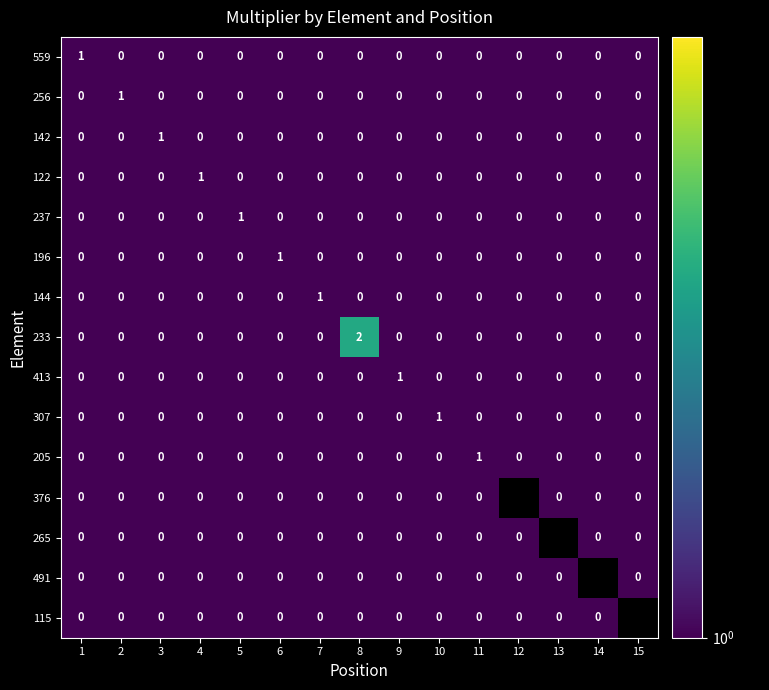

What is the difference between the highest and lowest values at 2?

1